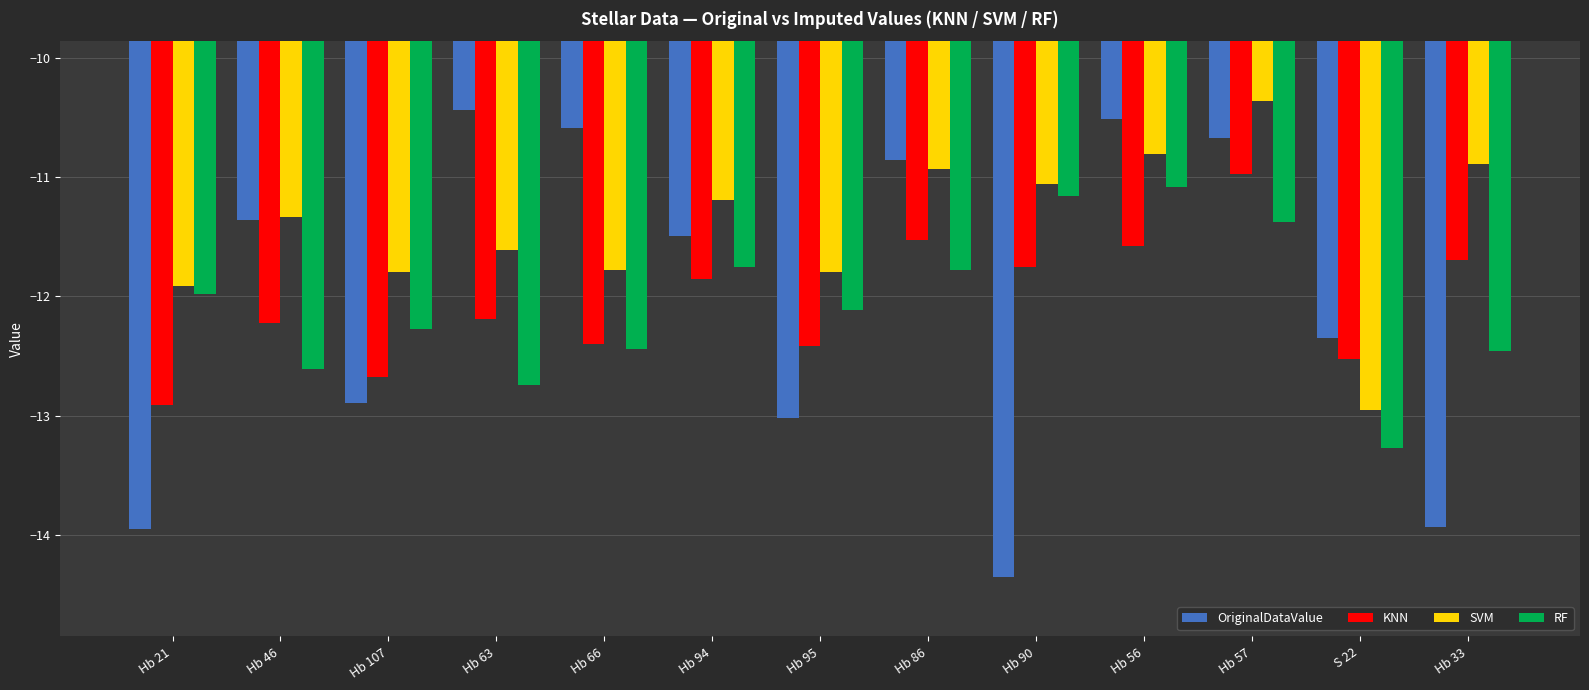

What is the difference between the OriginalDataValue values at Hb 86 and Hb 33?

3.1